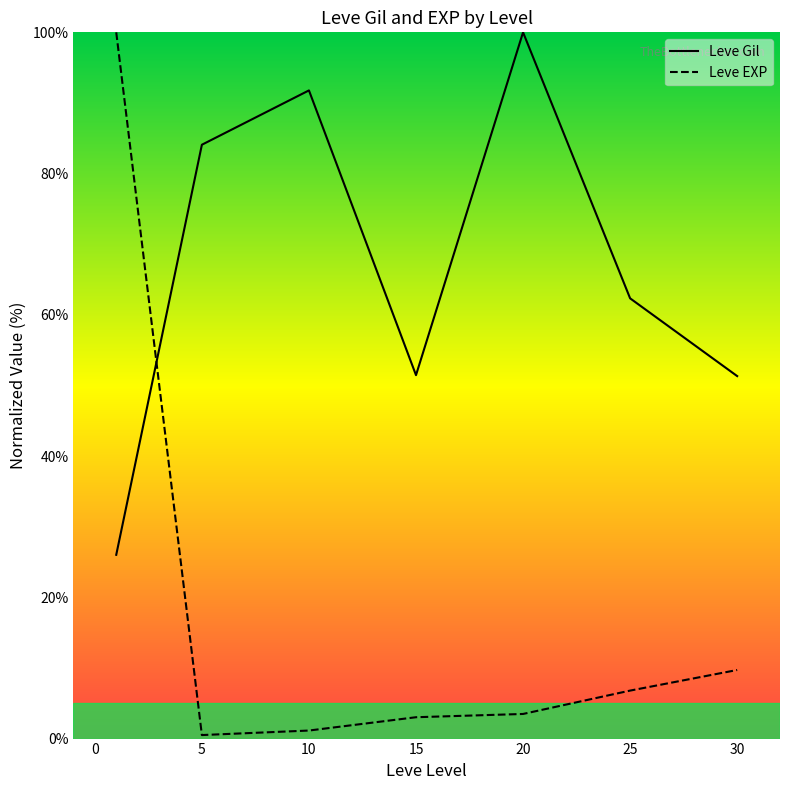

What is the difference between the Leve Gil values at 10 and 15?

40.3